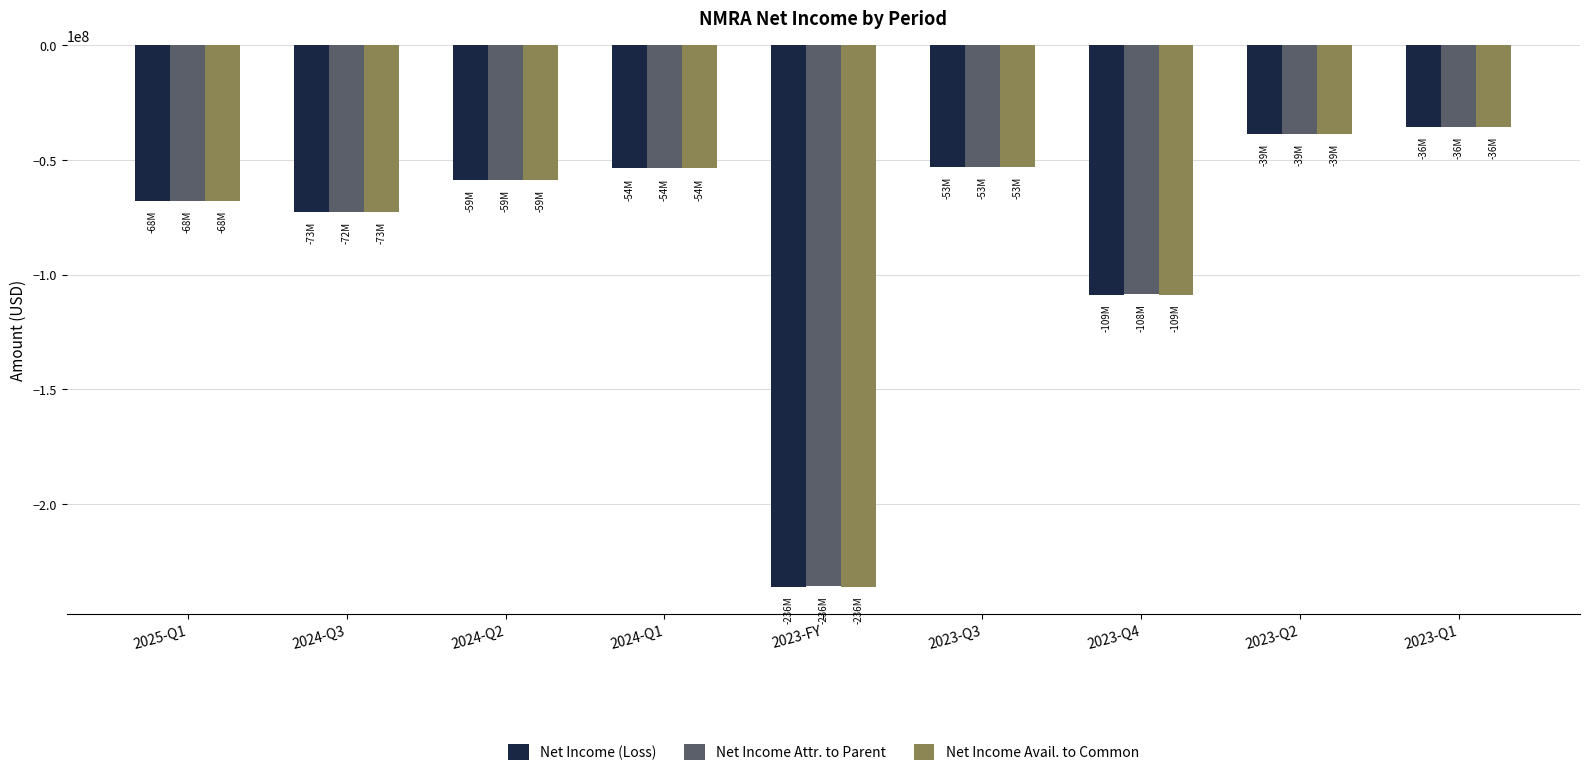

At which label does Net Income Avail. to Common reach its minimum?

2023-FY